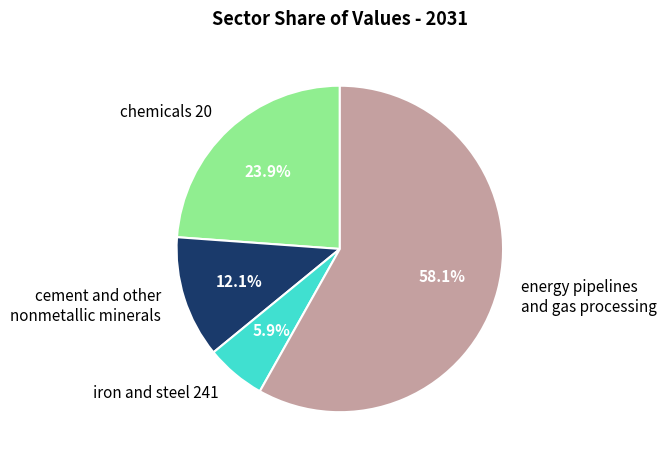

Is cement and other nonmetallic minerals the majority of the pie?

No